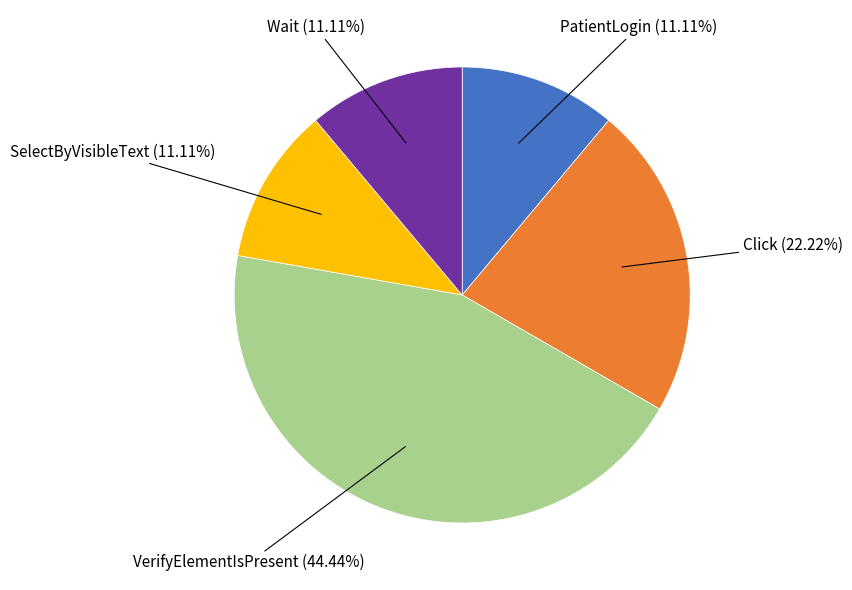

Count the number of slices in the pie.

5